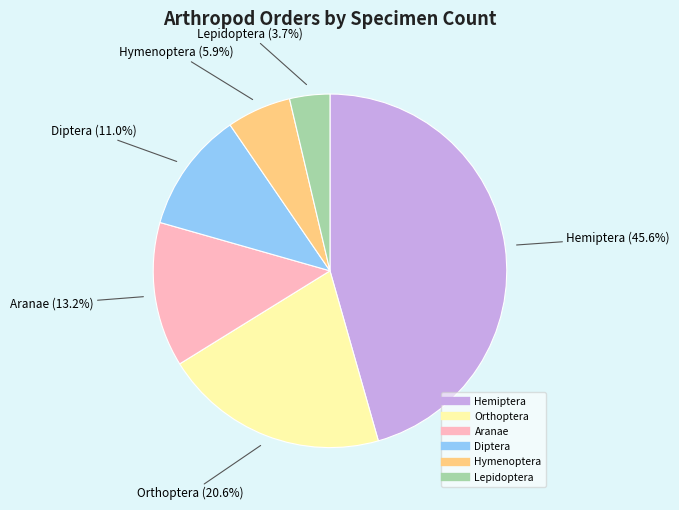

Approximately how many times larger is the value at Hymenoptera compared to Diptera?

0.5